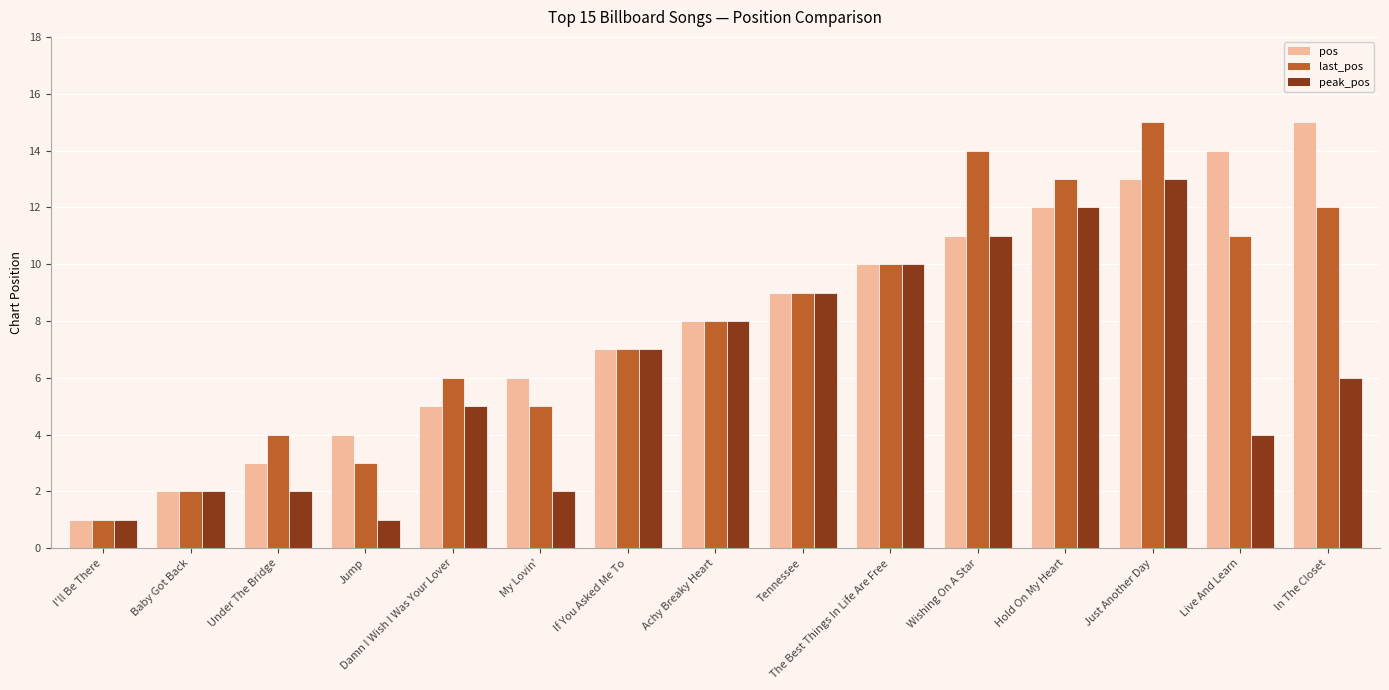

Which category has the highest value in the last_pos series?

Just Another Day